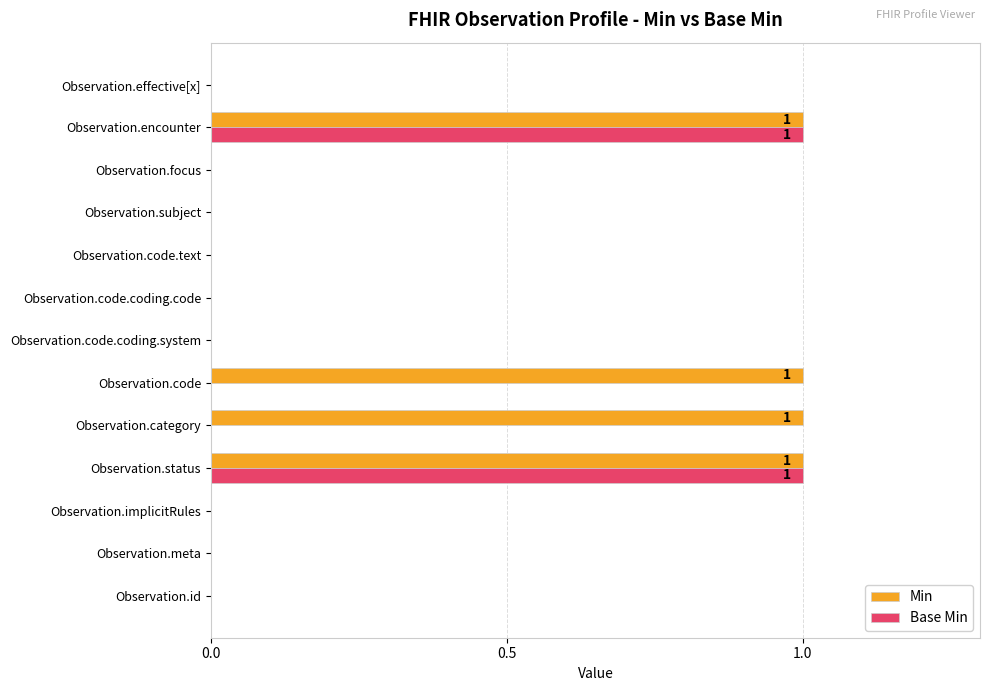

What is the sum of all Min values?

4